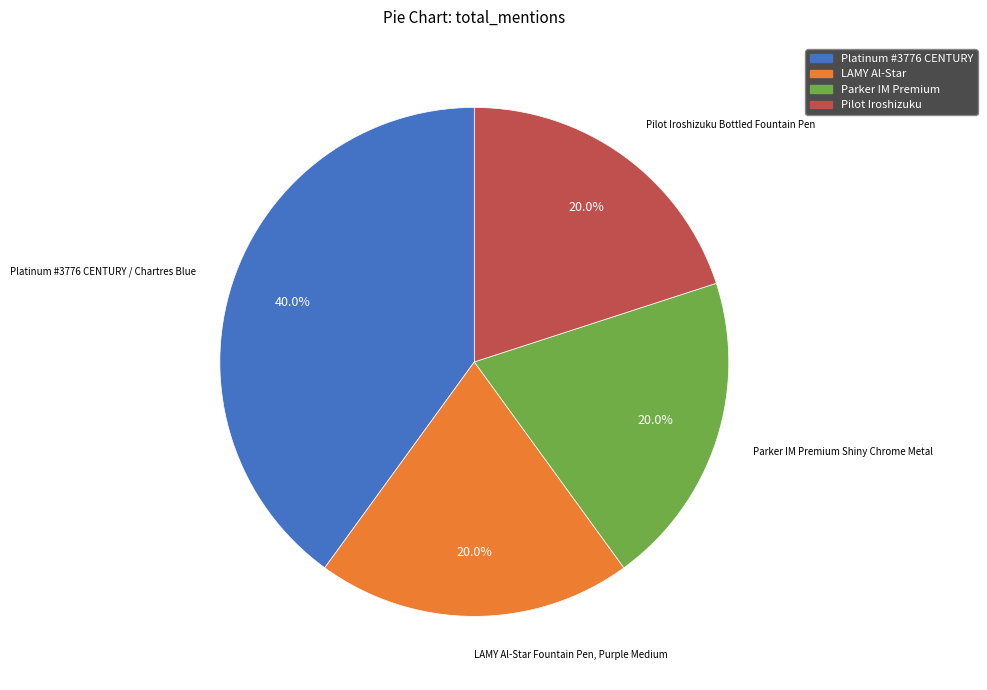

How much of the chart is everything except LAMY Al-Star?

80.0%